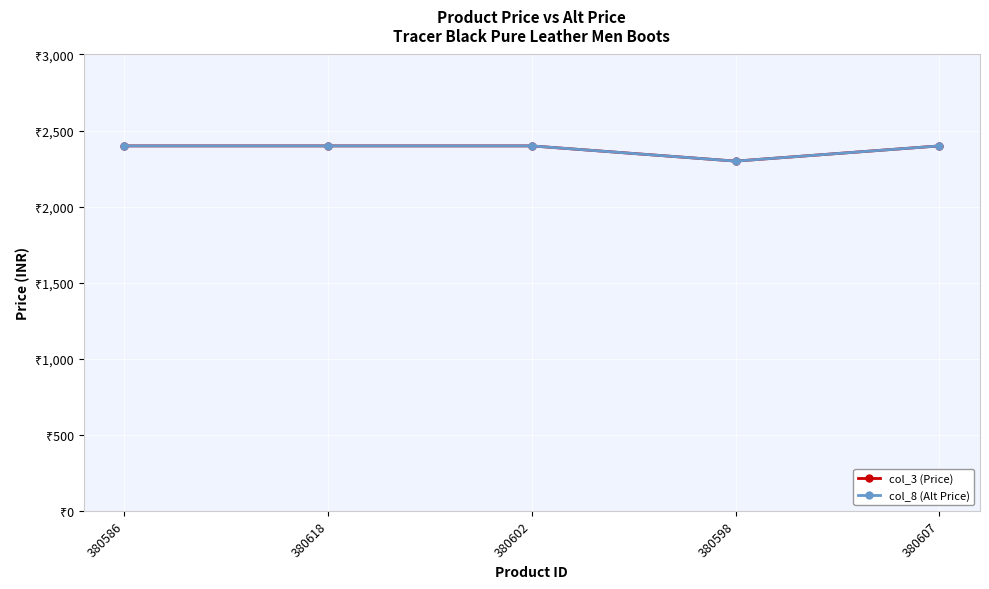

At which label does col_8 (Alt Price) reach its minimum?

380598